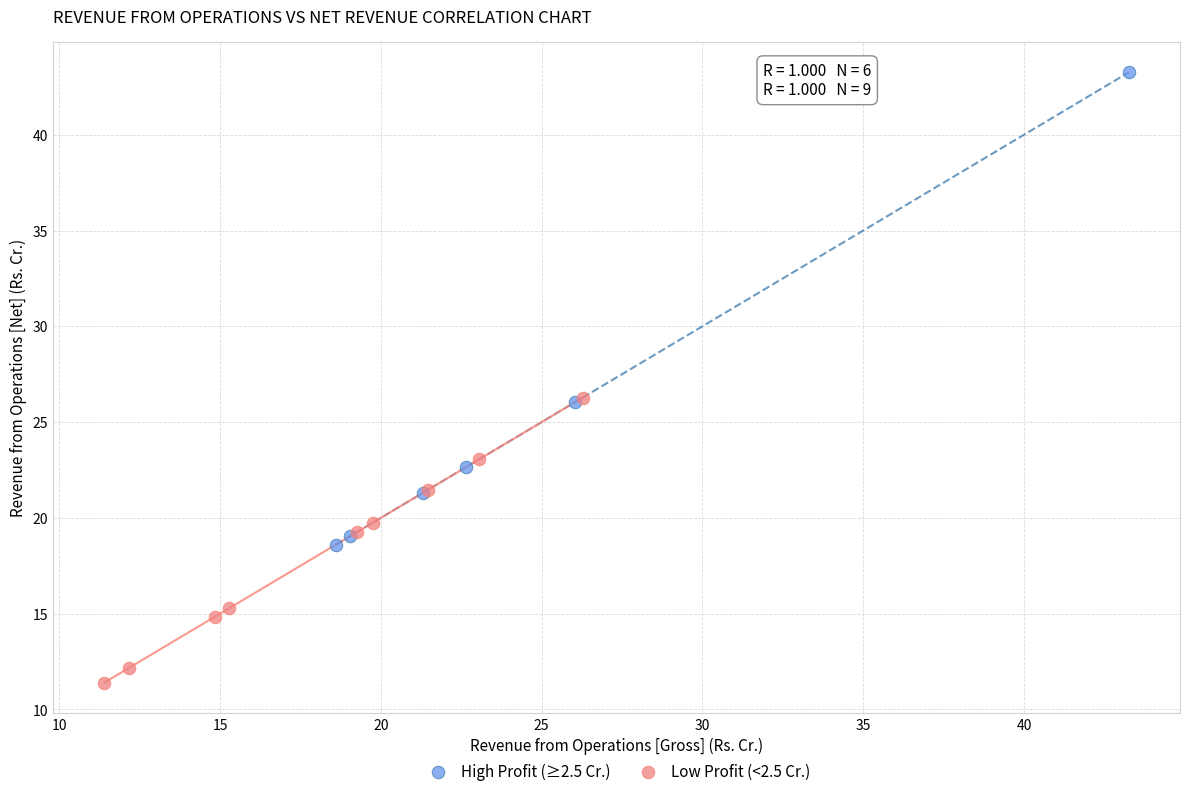

Which series reaches the minimum Y coordinate?

Low Profit (<2.5 Cr.)